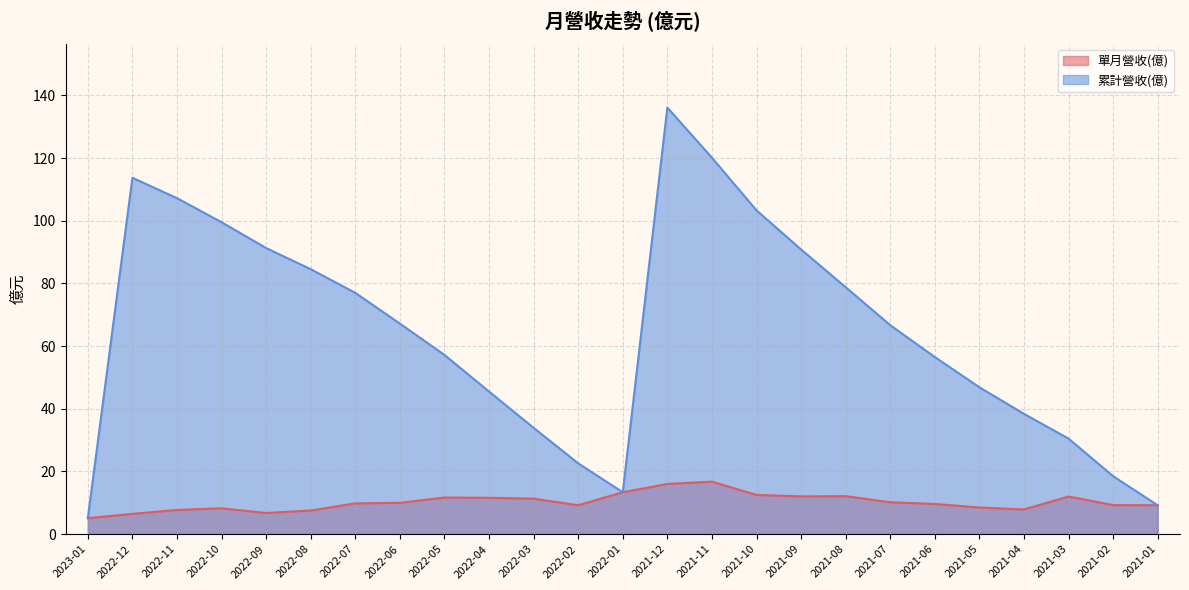

How many lines are shown in the chart?

2